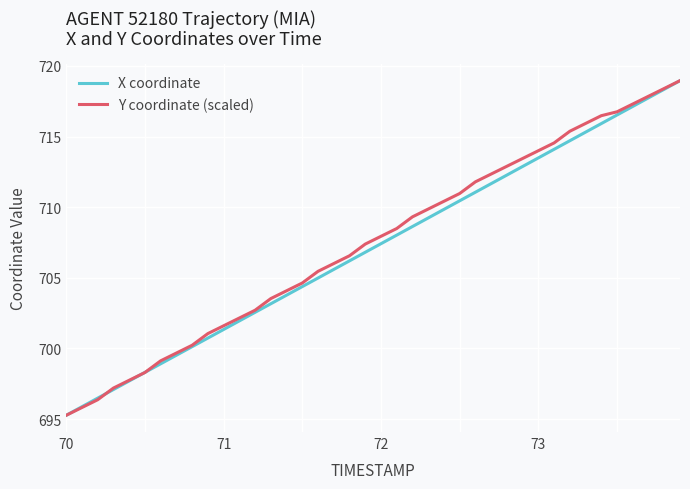

What is the maximum value for Y coordinate (scaled)?

719.0